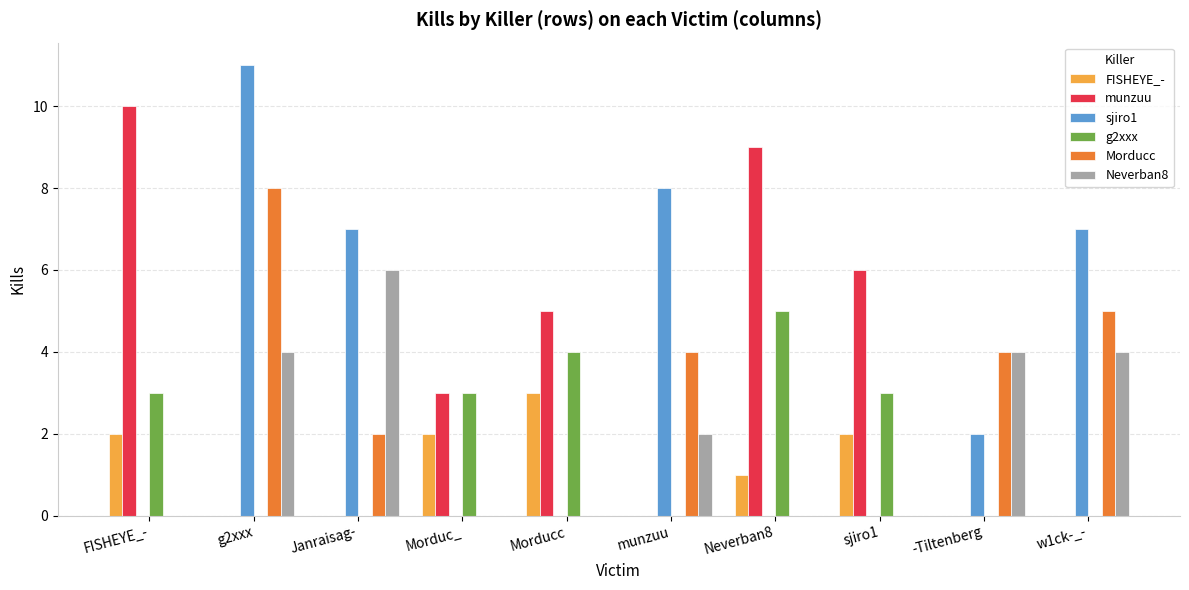

Count the number of categories in the chart.

10